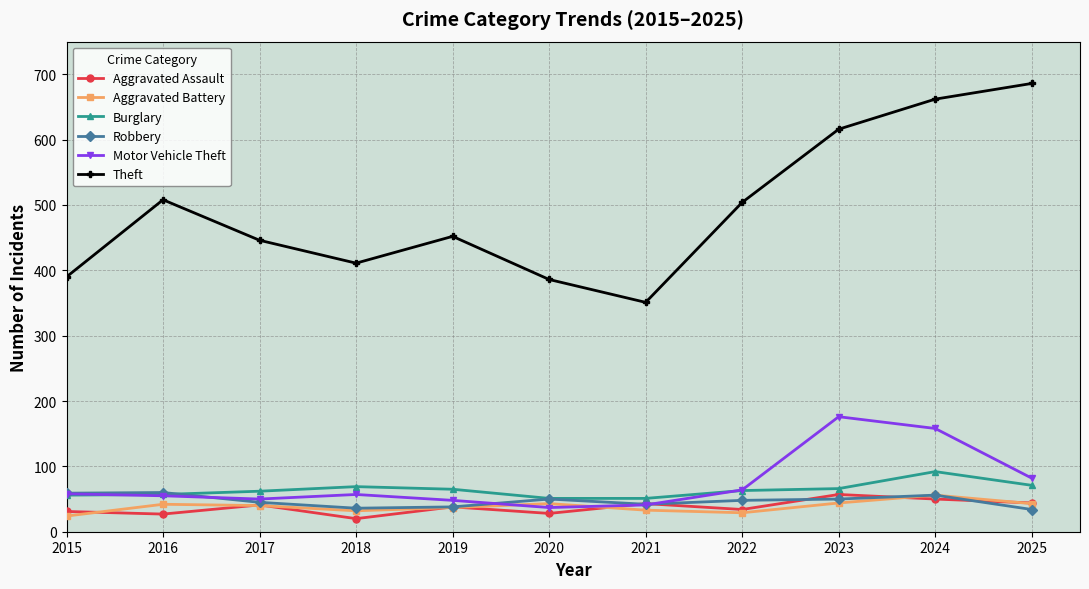

At which category is the sum across all series the highest?

2024